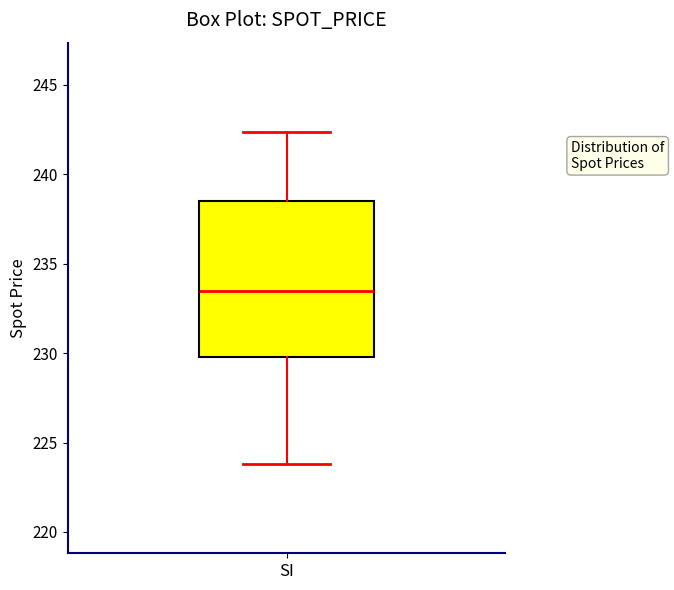

Where does the median line of the box for SI sit on the y-axis? The values are not printed on the chart, so give them approximately, as read against the axis.

233.5